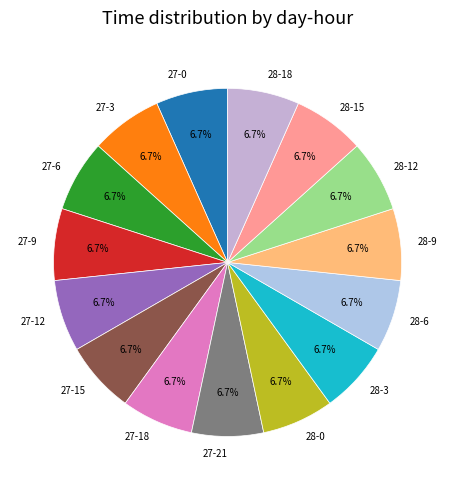

Does 28-3 represent more than half of the total?

No